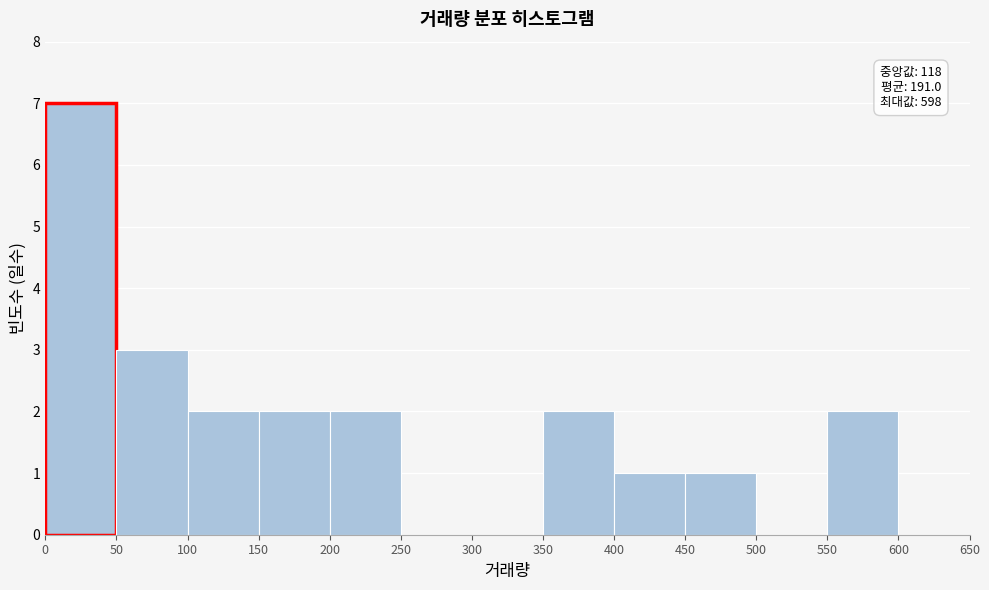

Which range on the x-axis has the tallest bar?

0 to 50